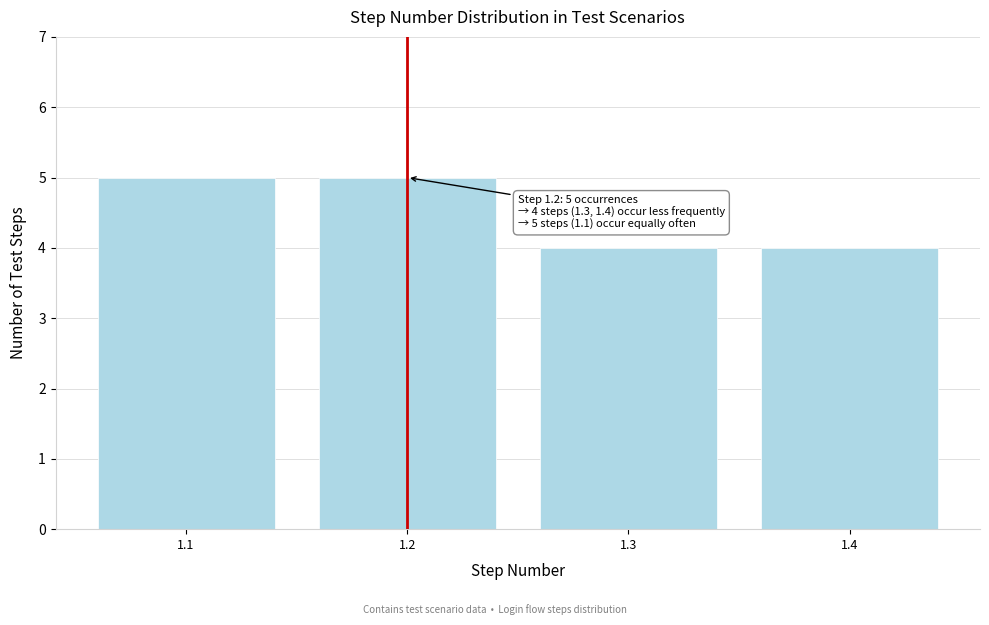

Reading right to left, transcribe all the data shown in this chart.

1.4=4	1.3=4	1.2=5	1.1=5